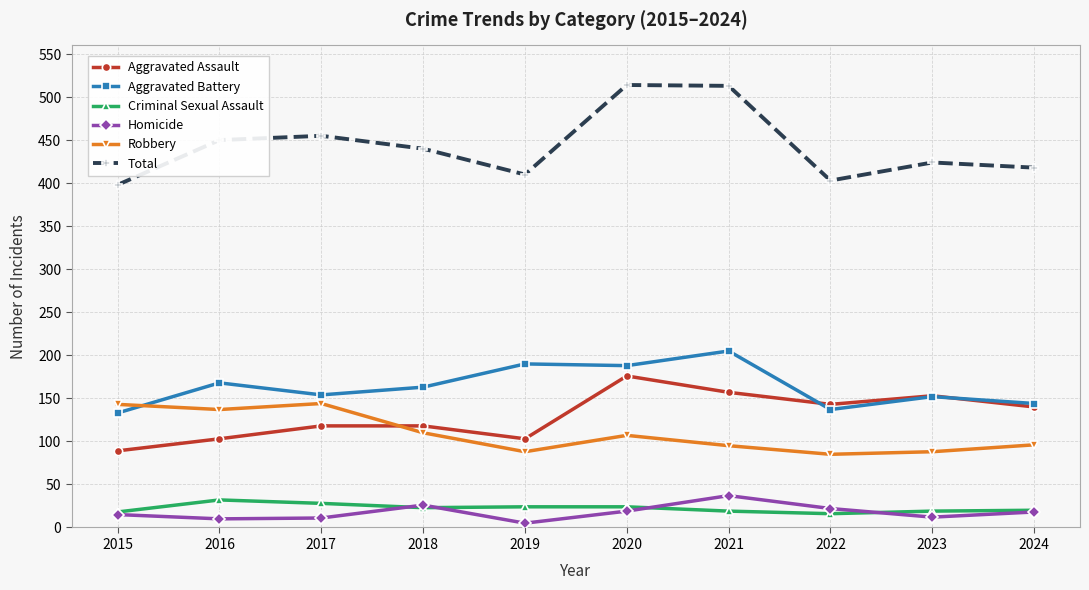

True or false: Homicide and Robbery cross at least once.

False